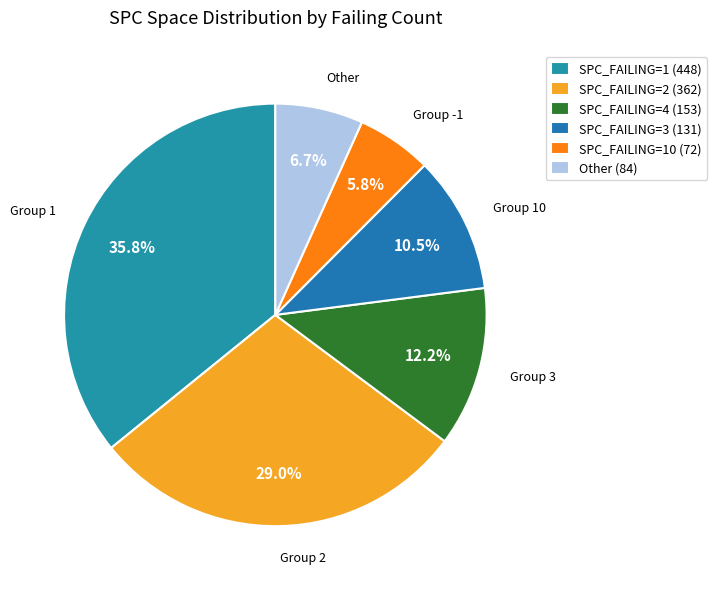

How many segments does this pie chart have?

6